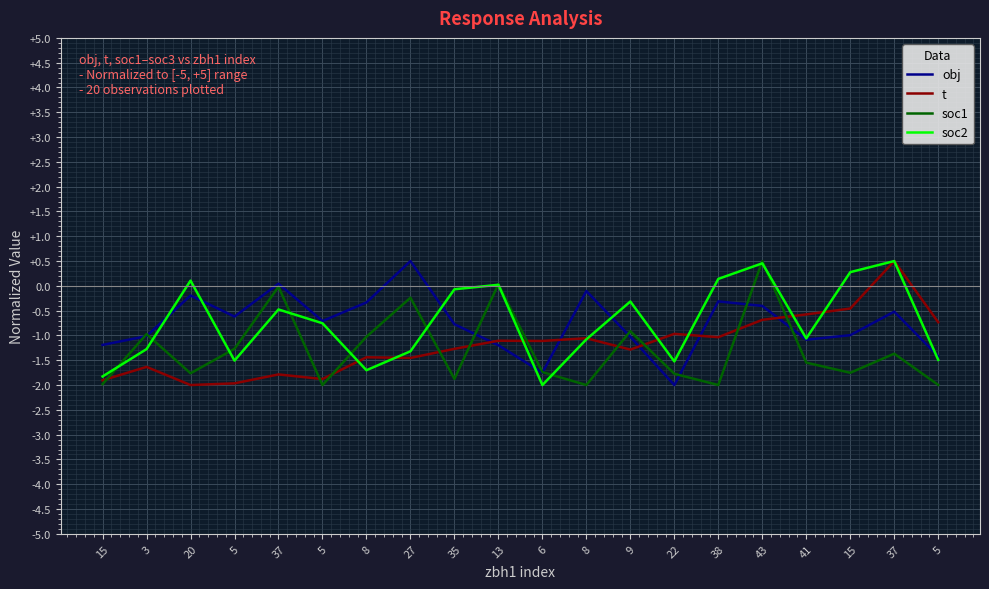

What is the average value of the t series?

-1.2